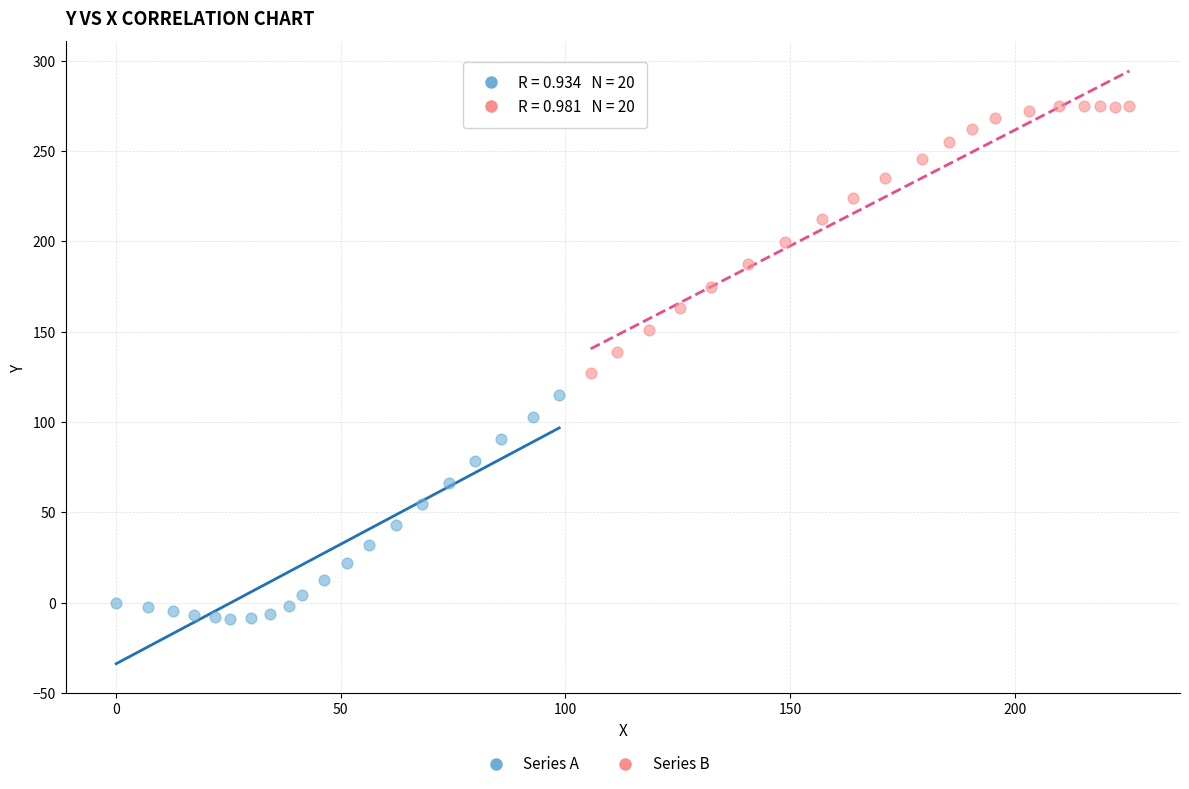

Which series reaches the maximum Y coordinate?

Series B